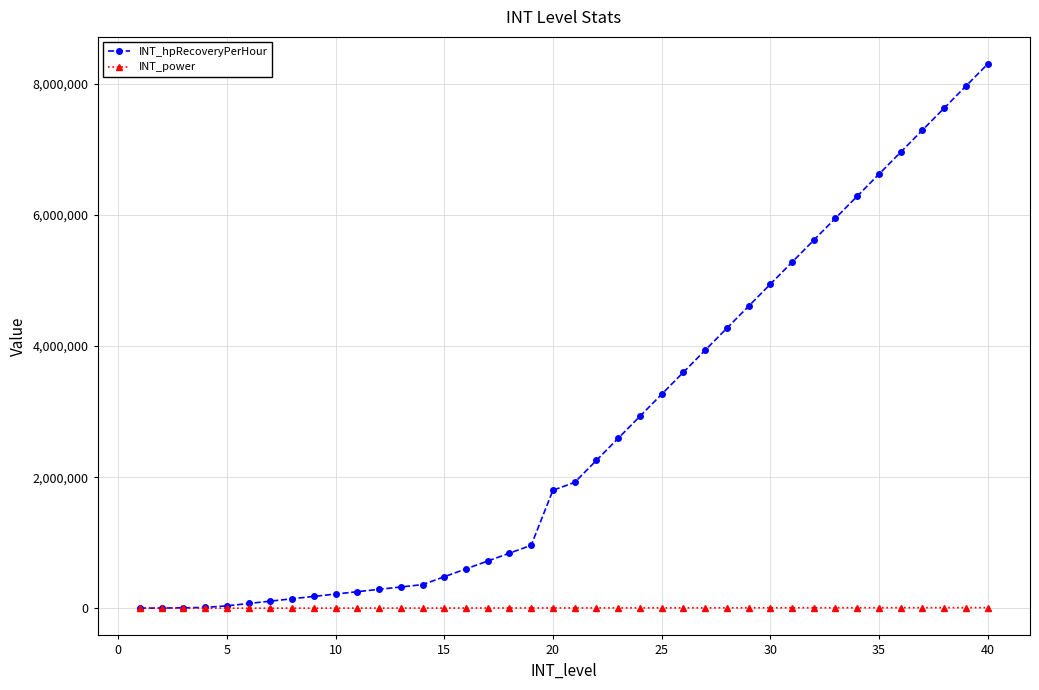

Which series has the largest total across all categories?

INT_hpRecoveryPerHour